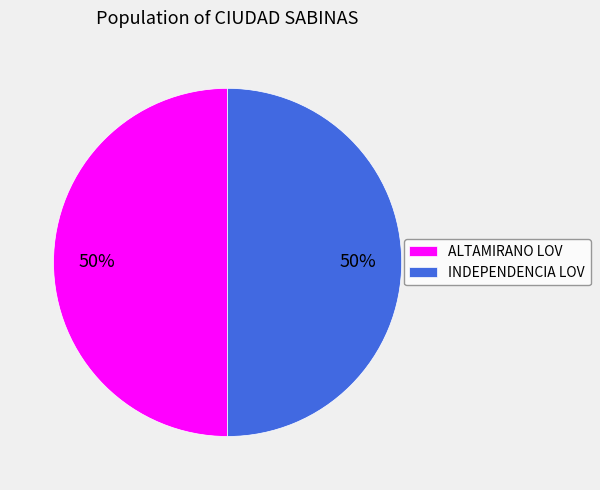

Approximately how many times larger is the value at INDEPENDENCIA LOV compared to ALTAMIRANO LOV?

1.0